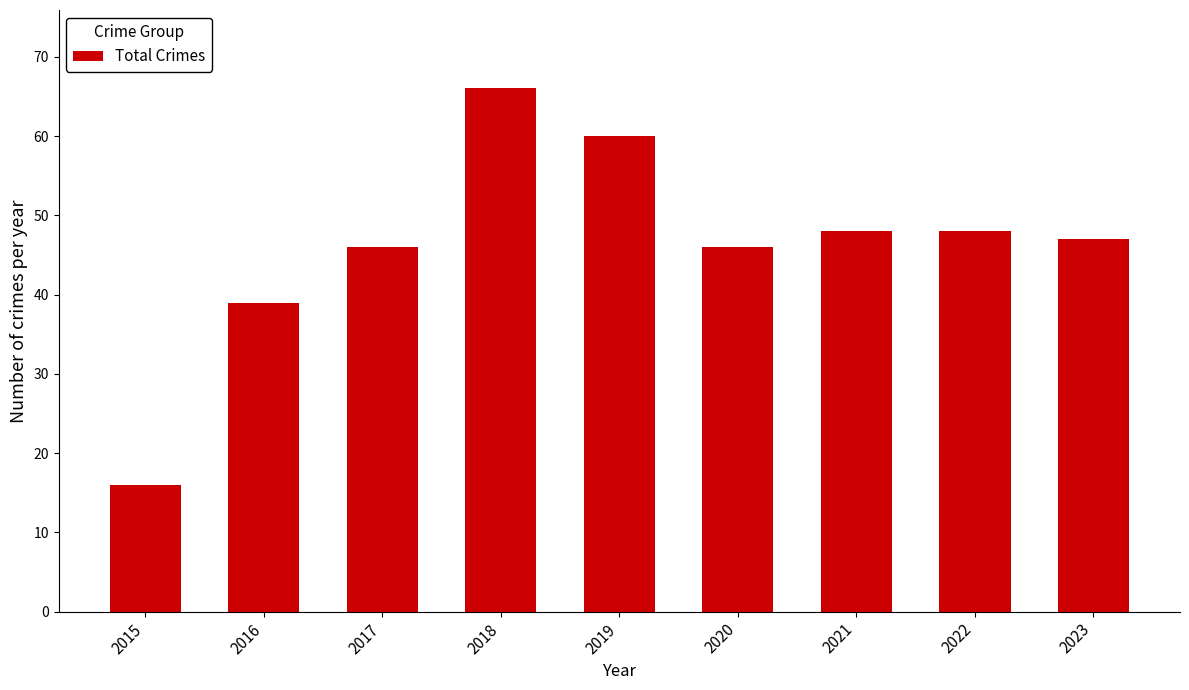

Reading left to right, list all the values displayed in this chart.

2015=16	2016=39	2017=46	2018=66	2019=60	2020=46	2021=48	2022=48	2023=47